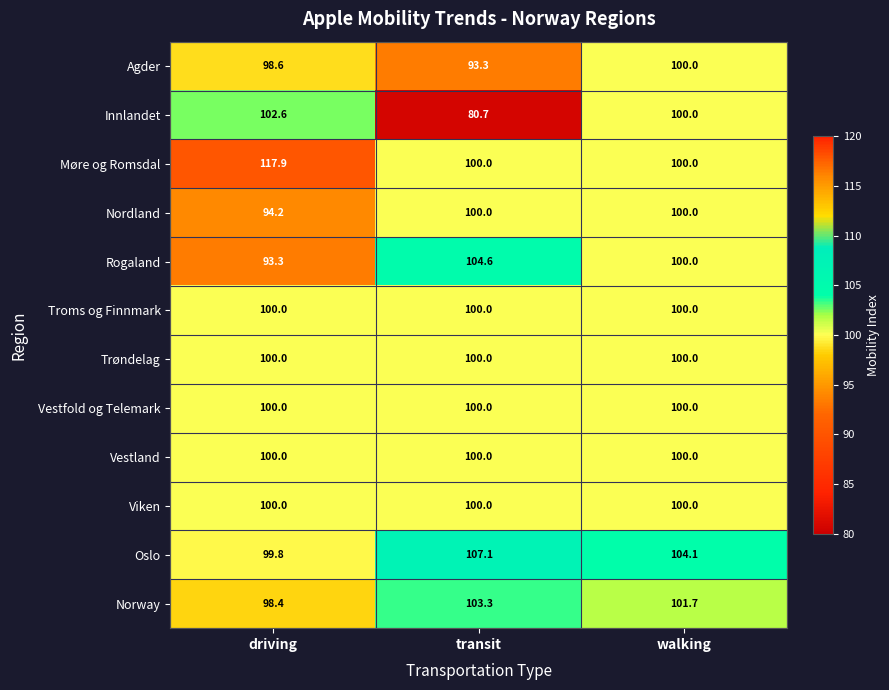

Is the value of Oslo at walking greater than the value of Viken at transit?

Yes